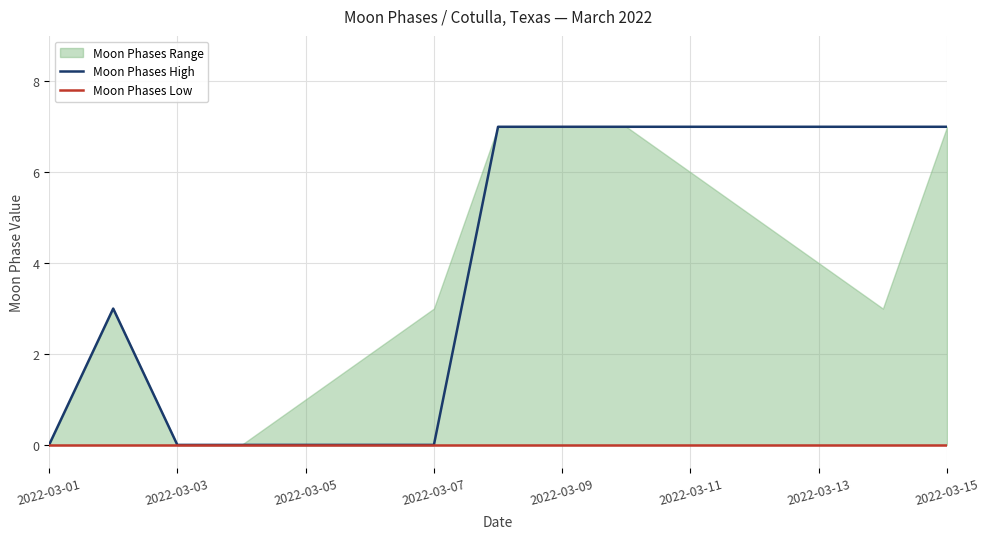

At how many categories does at least one series exceed 1?

9